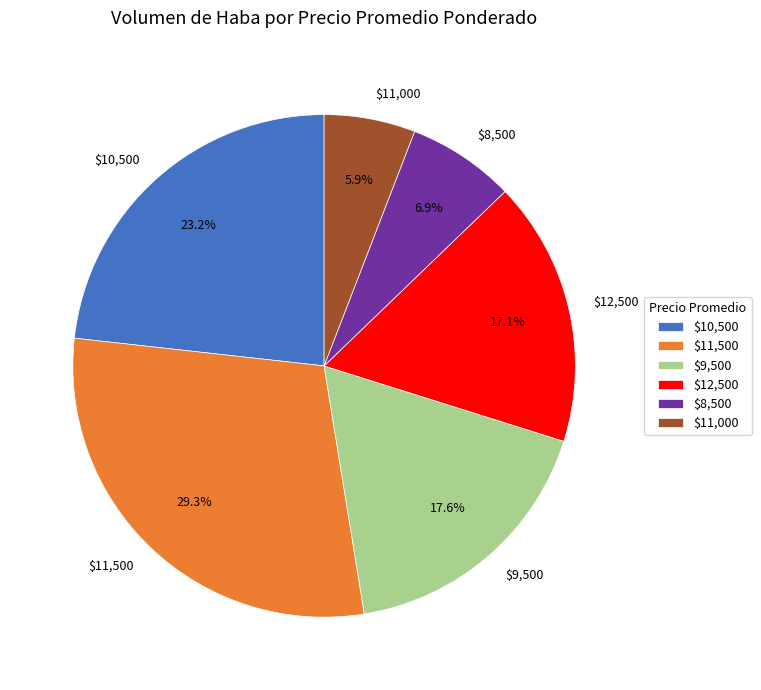

What portion of the pie excludes $11,000?

94.1%